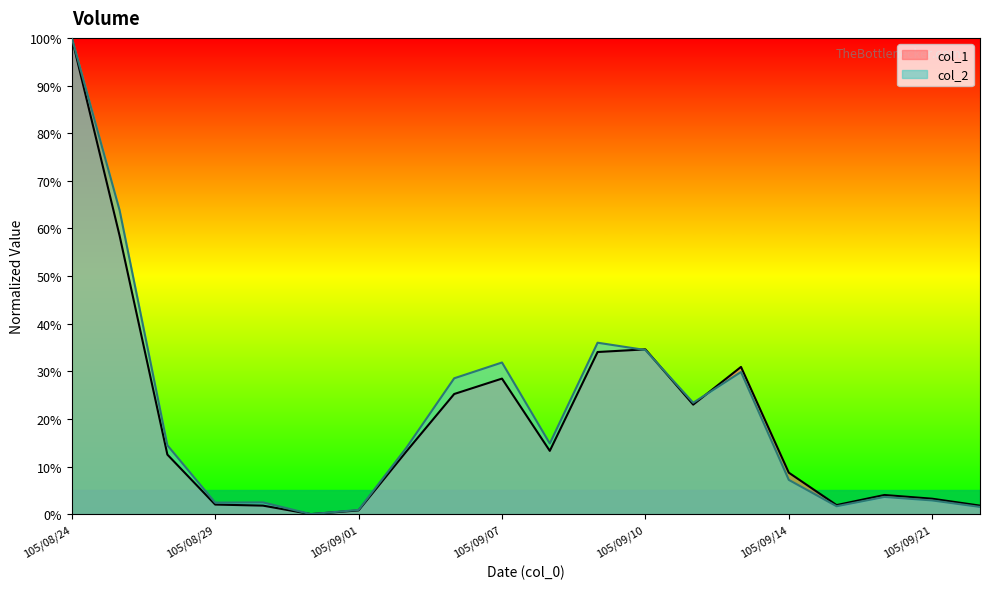

Where is col_1 nearest to the value 50?

105/08/25